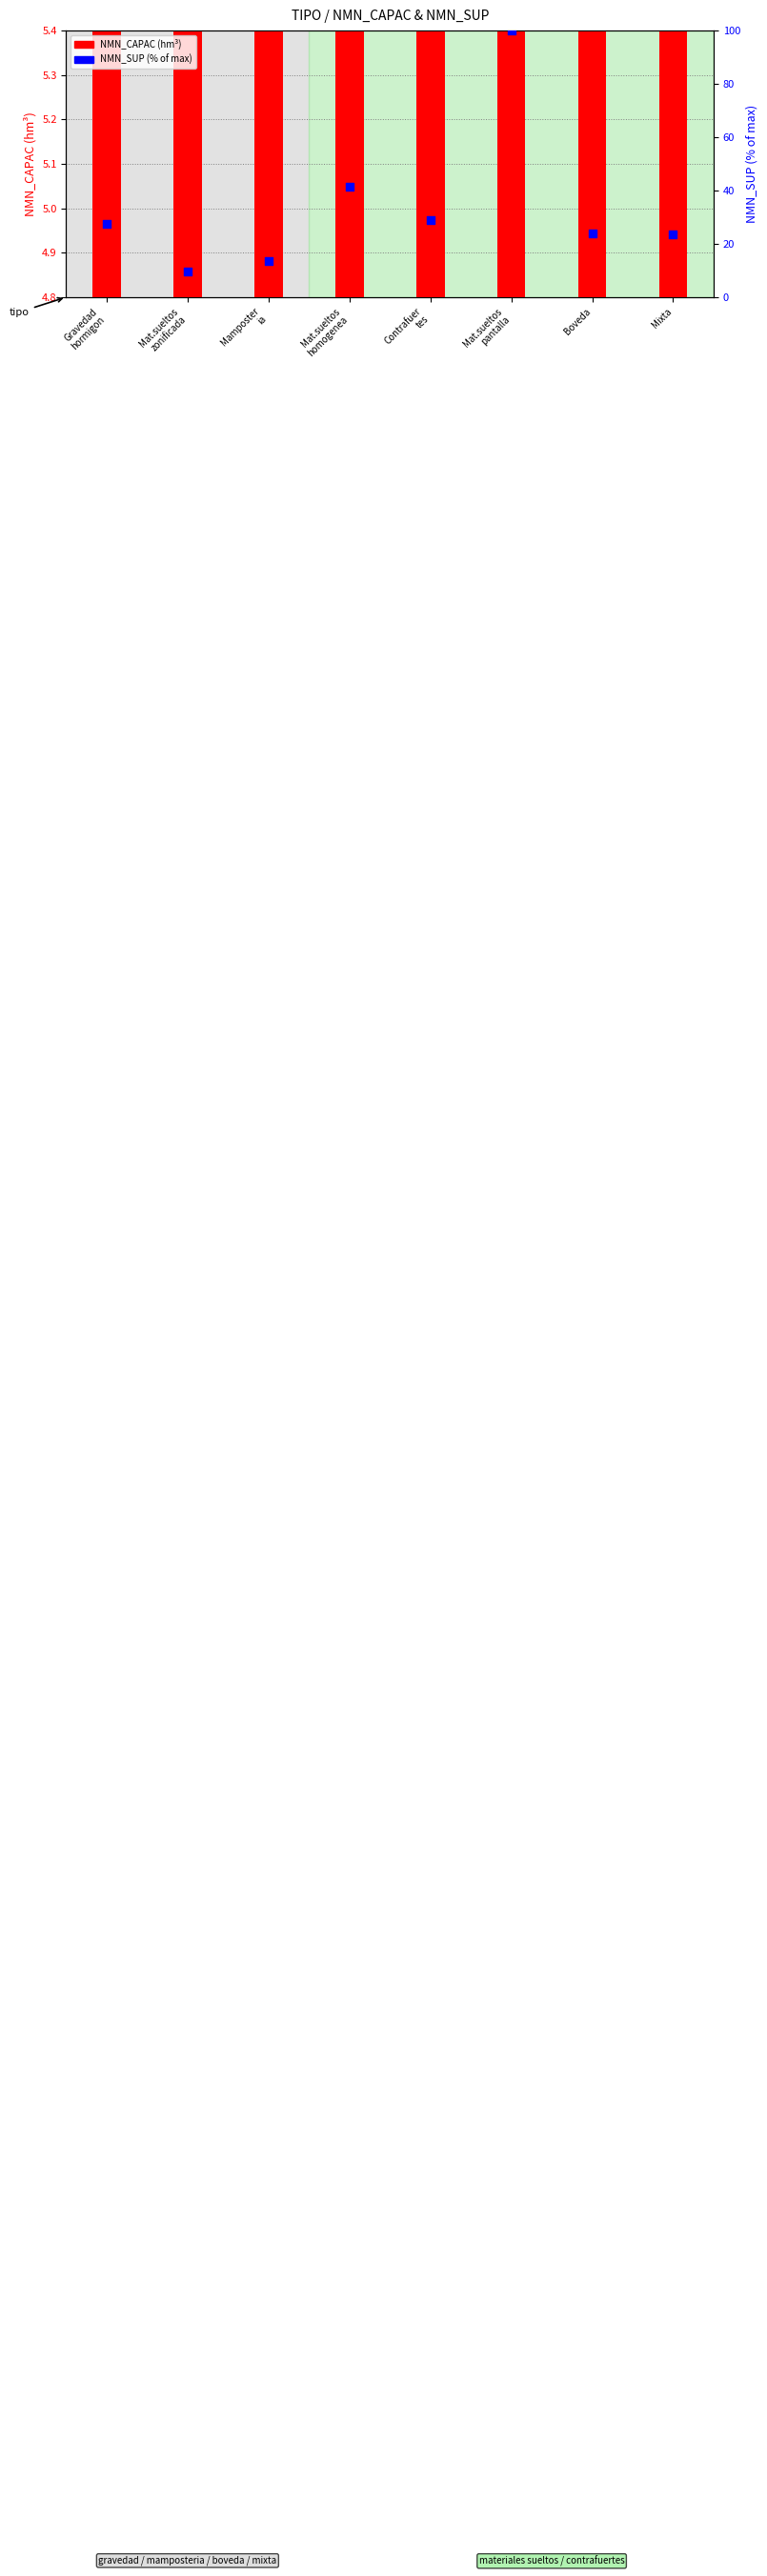

What are all the series names shown in the legend?

NMN_CAPAC (hm3), NMN_SUP (% of max)